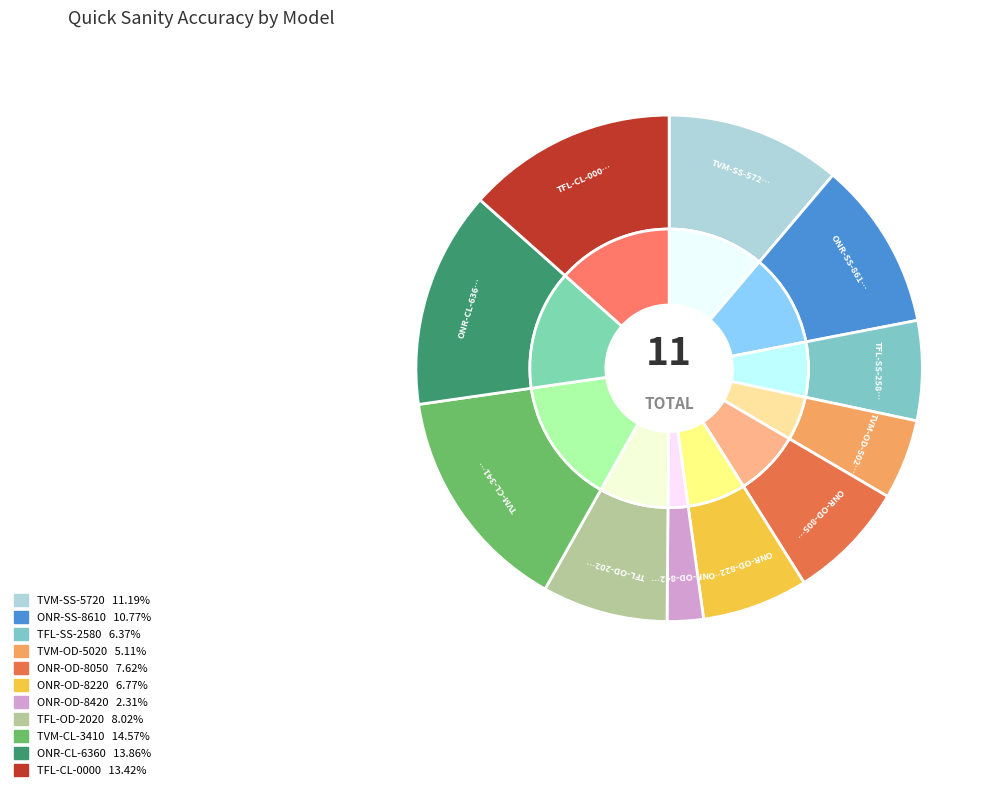

Does TFL-SS-2580 represent more than half of the total?

No